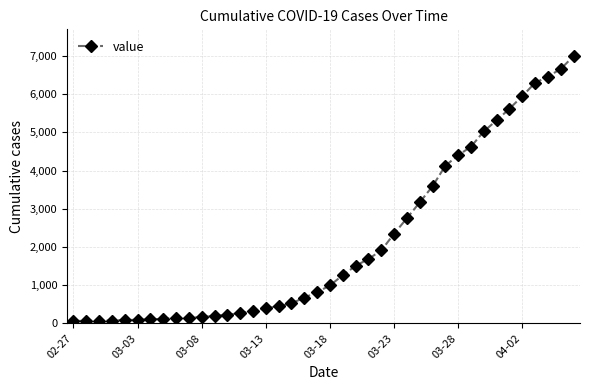

Does the chart have visible grid lines?

Yes